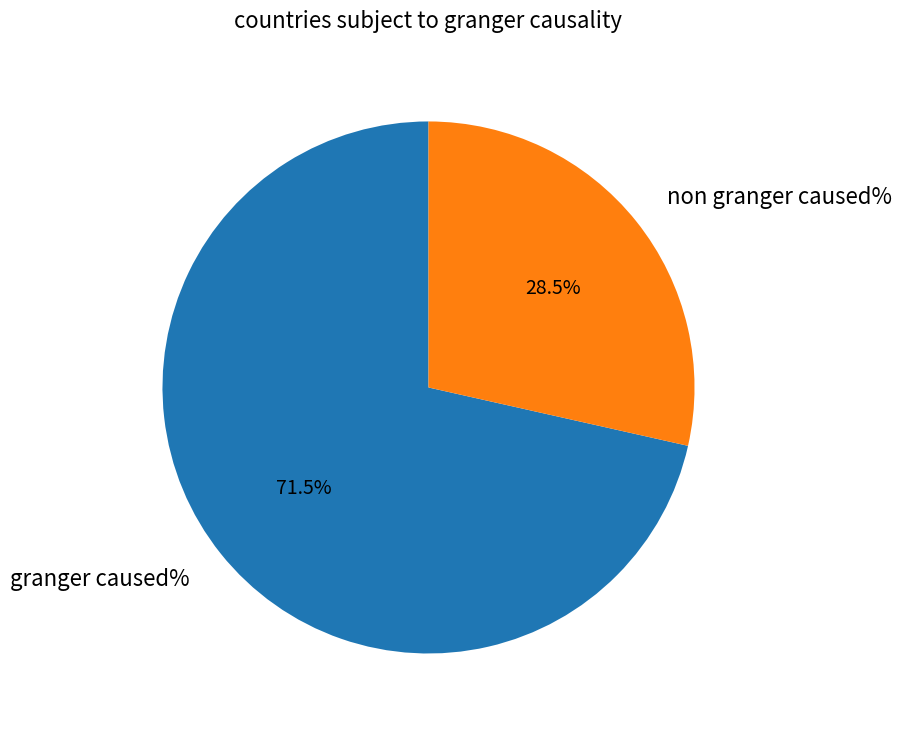

How much of the chart is everything except granger caused%?

28.5%